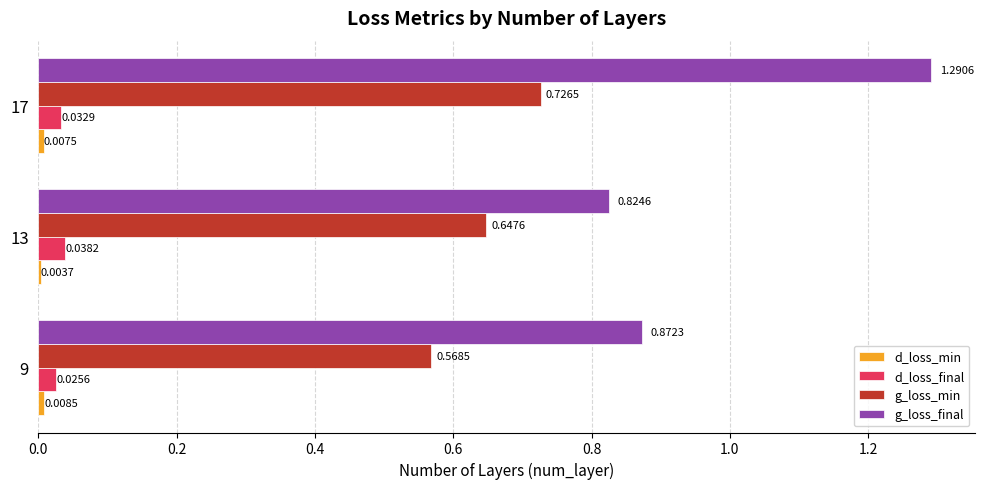

Is the value of g_loss_min at 9 greater than the value of d_loss_final at 17?

Yes